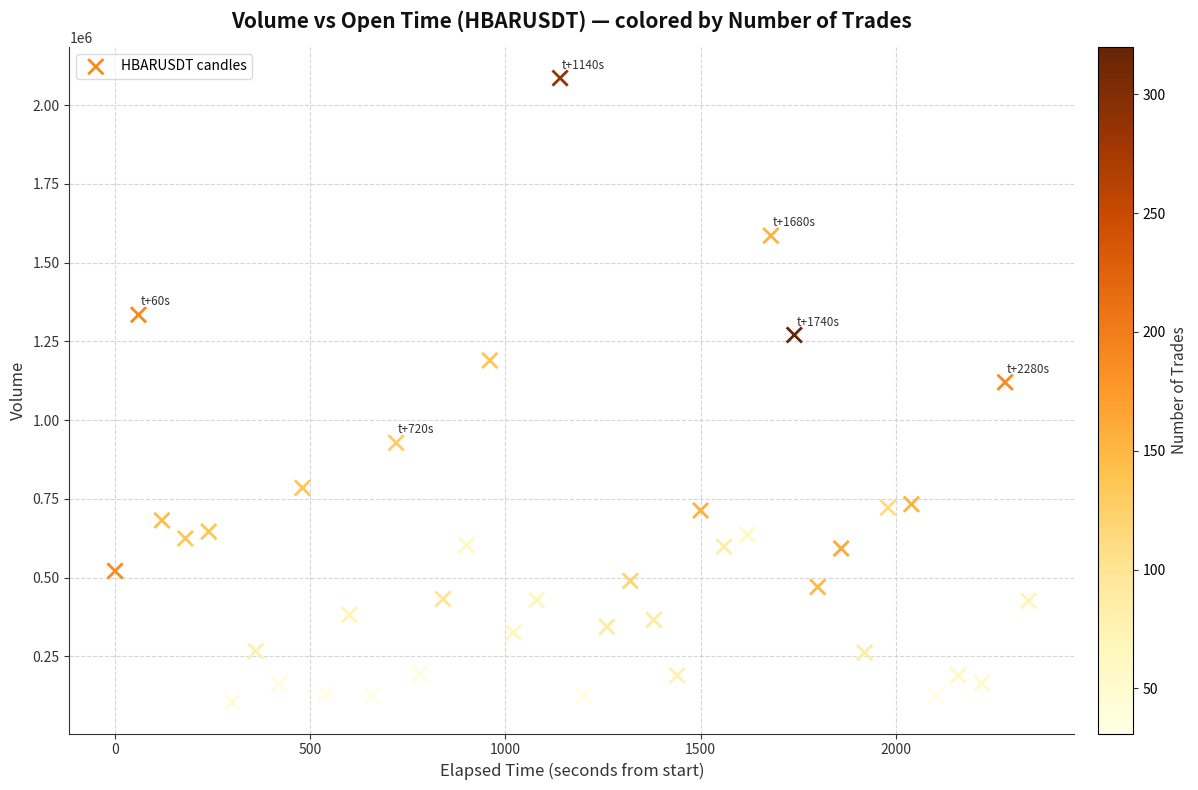

What Y value in the scatter plot is closest to 1094969?

1120120